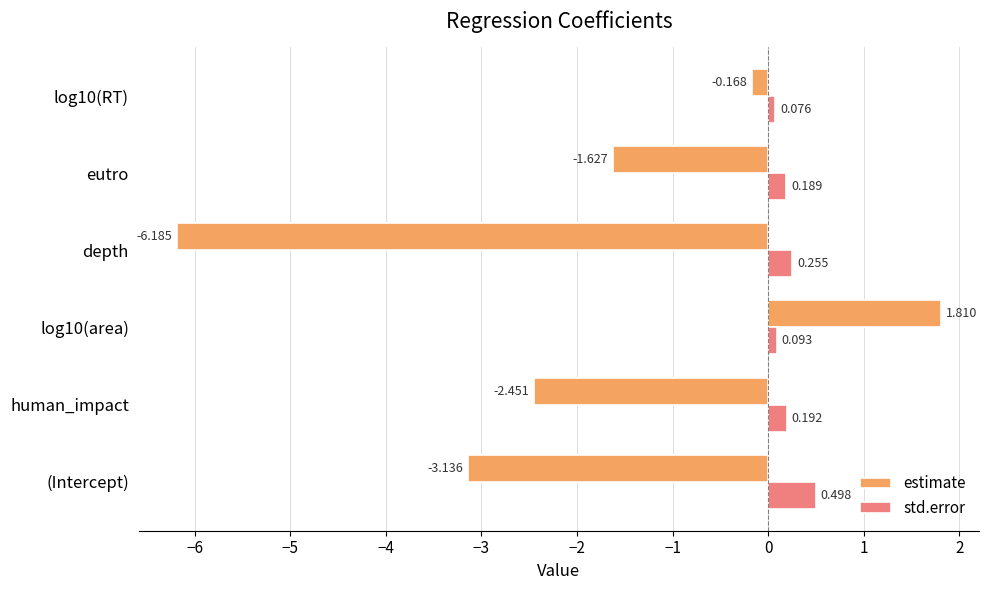

List the series in order of their peak value, lowest first.

std.error, estimate